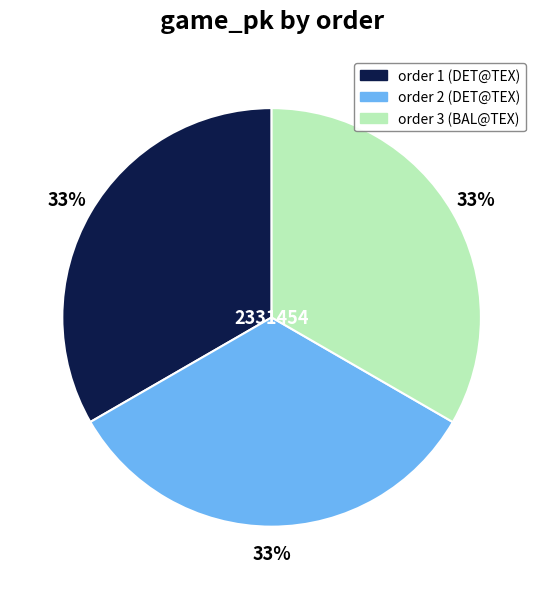

Is there a majority slice in this chart?

No